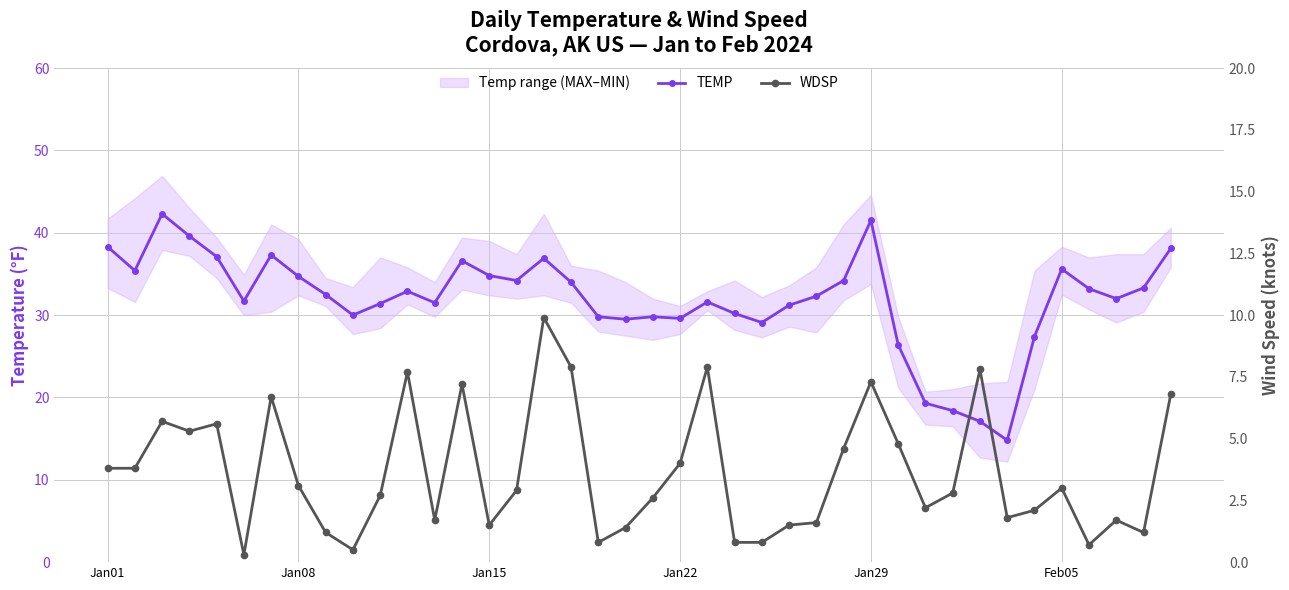

Is the value of TEMP at 22 greater than the value of WDSP at 11?

Yes